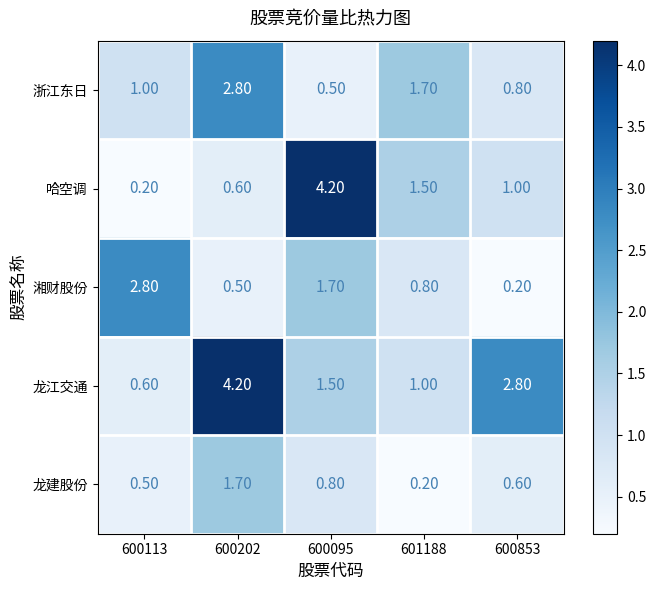

What is the spread (max minus min) of values at 600202?

3.7